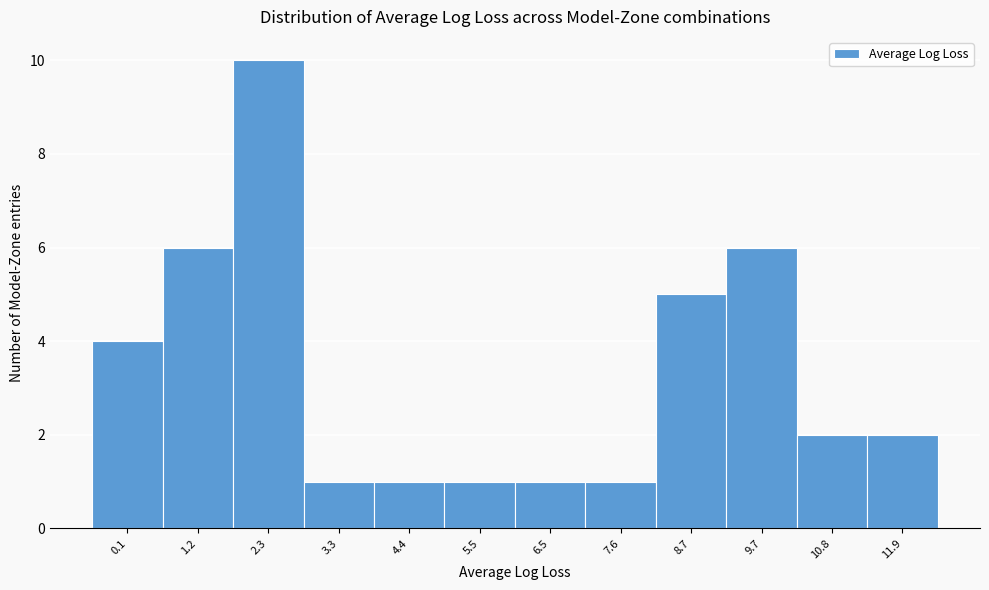

Reading left to right, list all the values displayed in this chart.

4	6	10	1	1	1	1	1	5	6	2	2